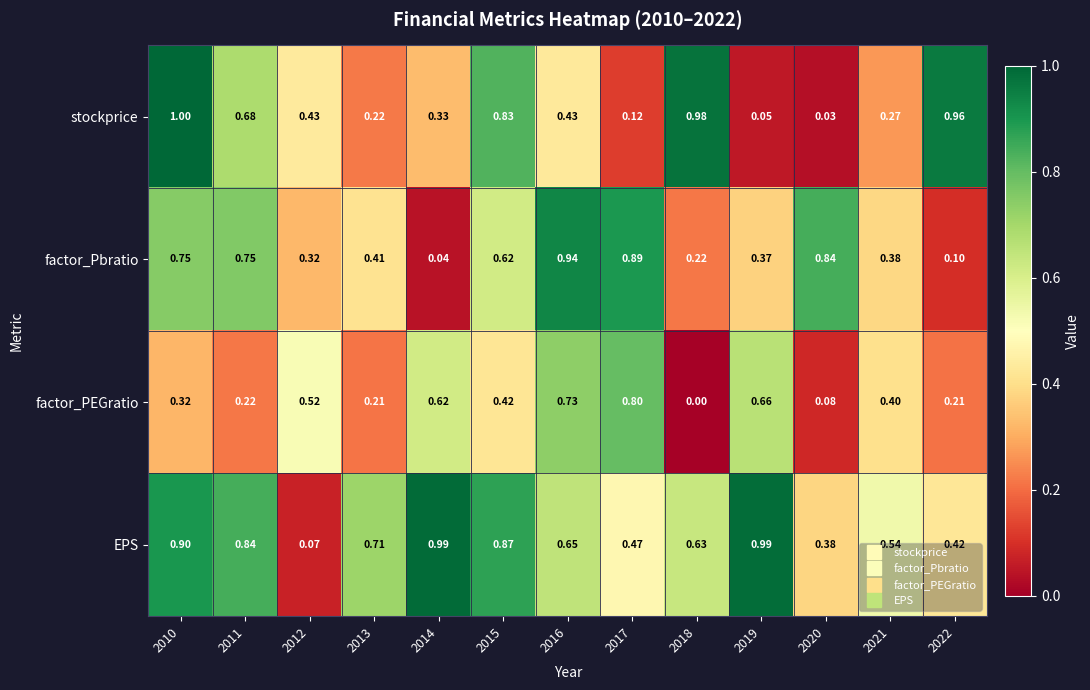

What is the total value across all series at 2012?

1.3